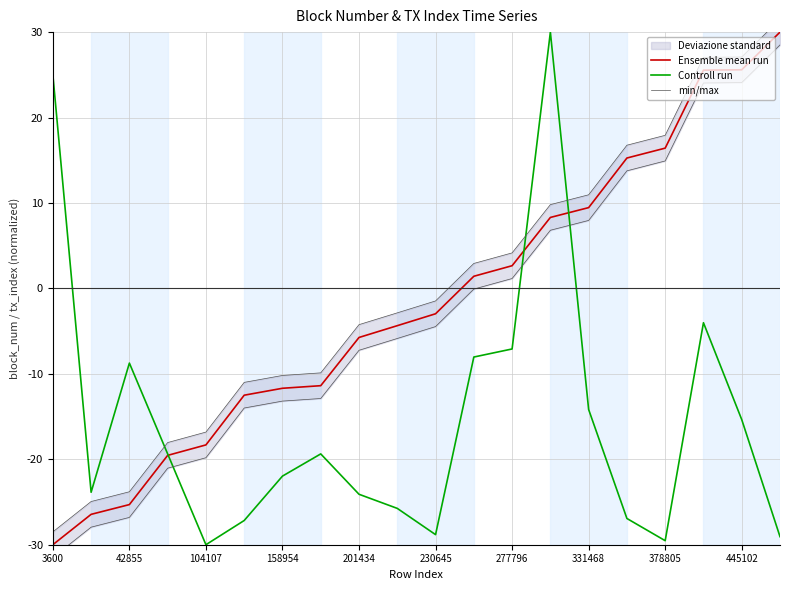

What is the highest value of the min/max series?

31.5